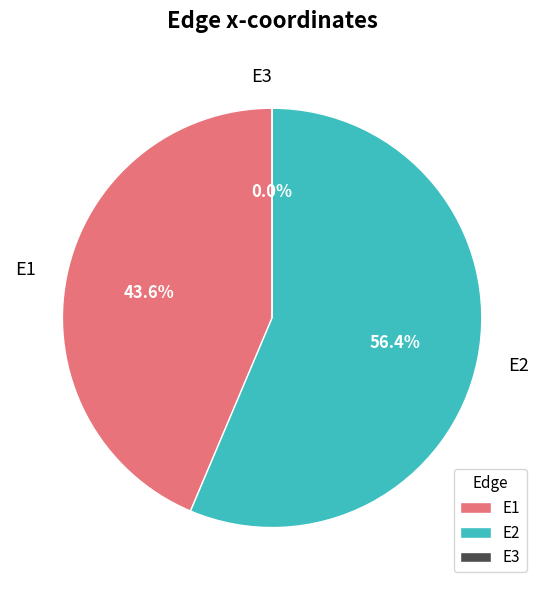

What is the total percentage of E2 and E3?

56.4%